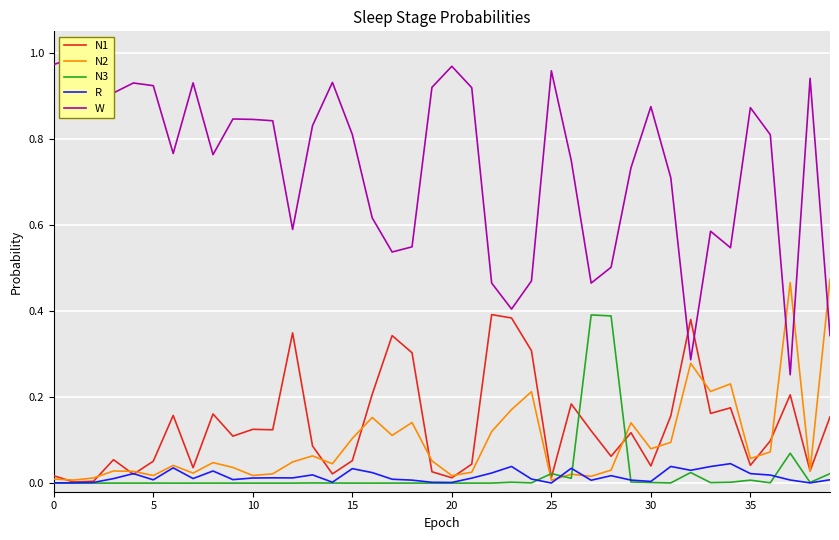

At how many categories does at least one series exceed 0?

40